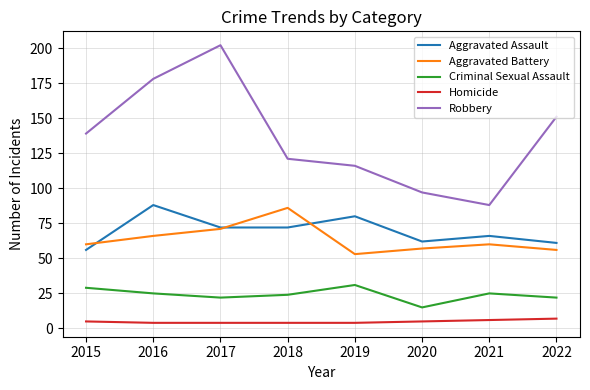

Rank the series at 2019 from lowest to highest value.

Homicide, Criminal Sexual Assault, Aggravated Battery, Aggravated Assault, Robbery